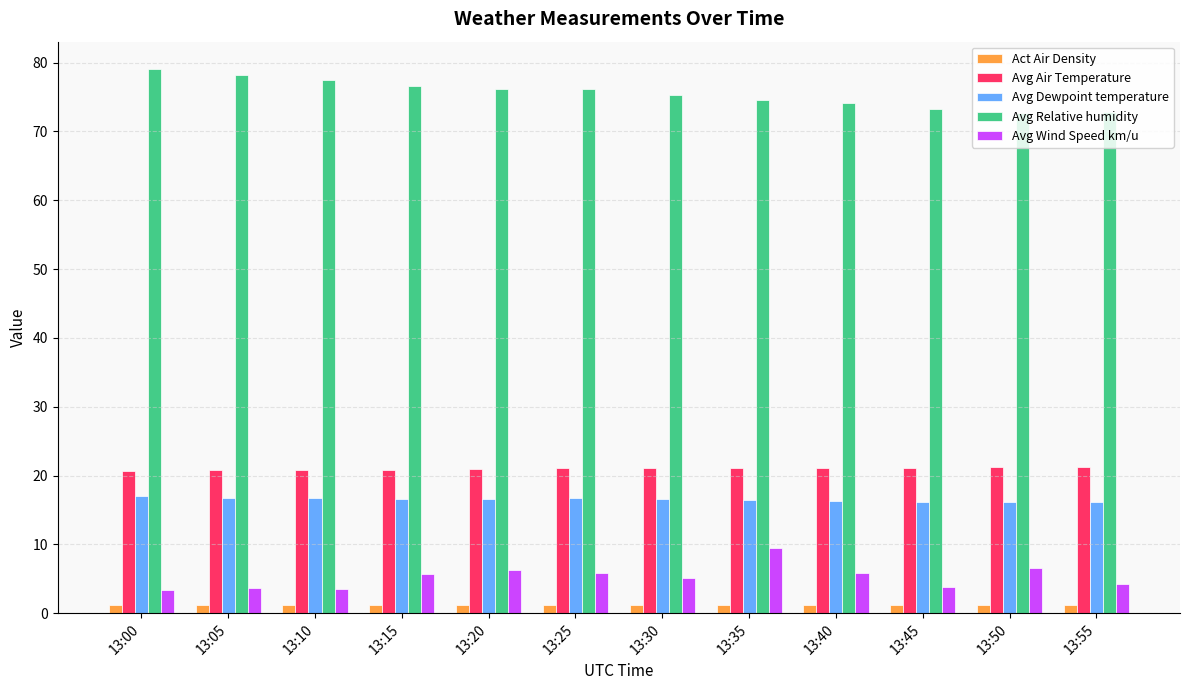

What is the difference between the maximum and minimum values in the Avg Air Temperature series?

0.6